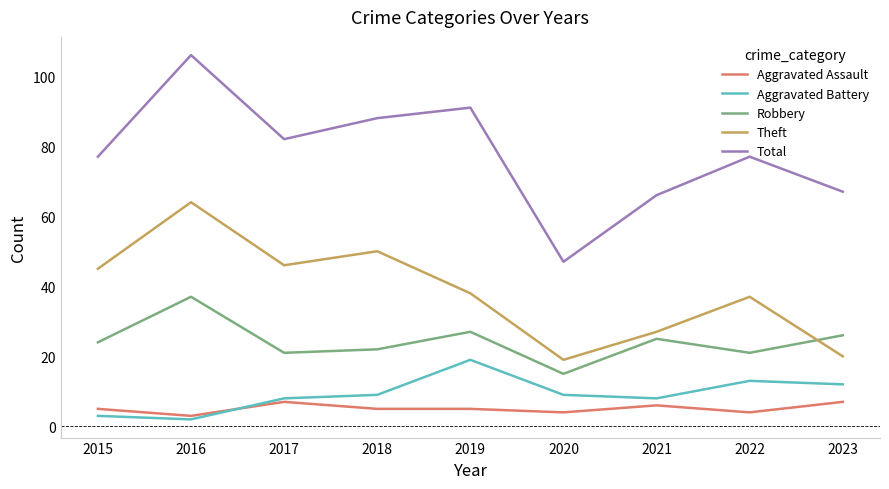

What is the highest value of the Total series?

106